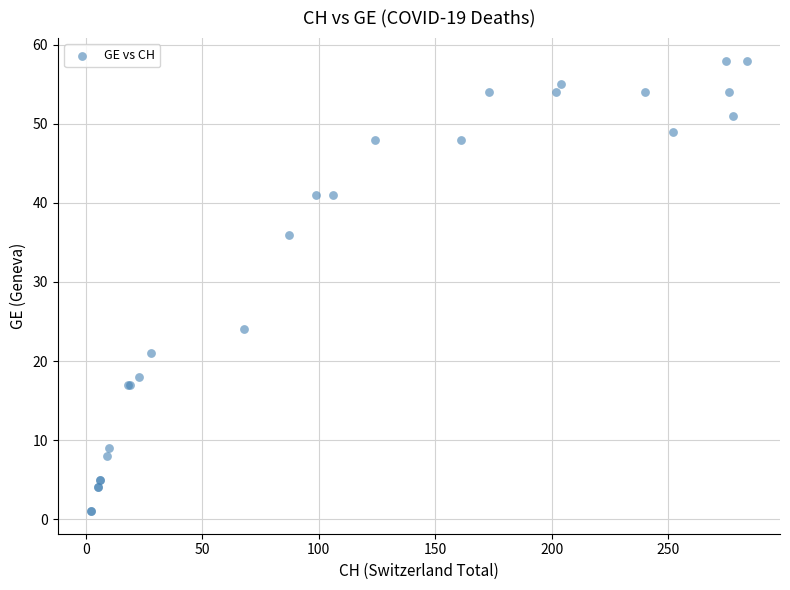

What Y value in the scatter plot is closest to 29?

24